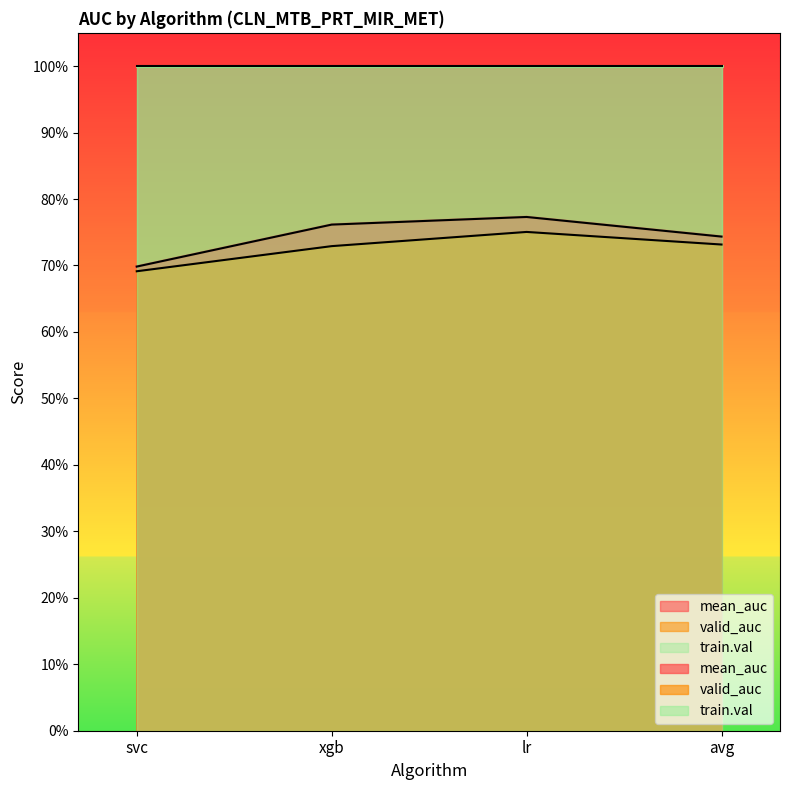

What is the label of the 2nd point from the right?

lr